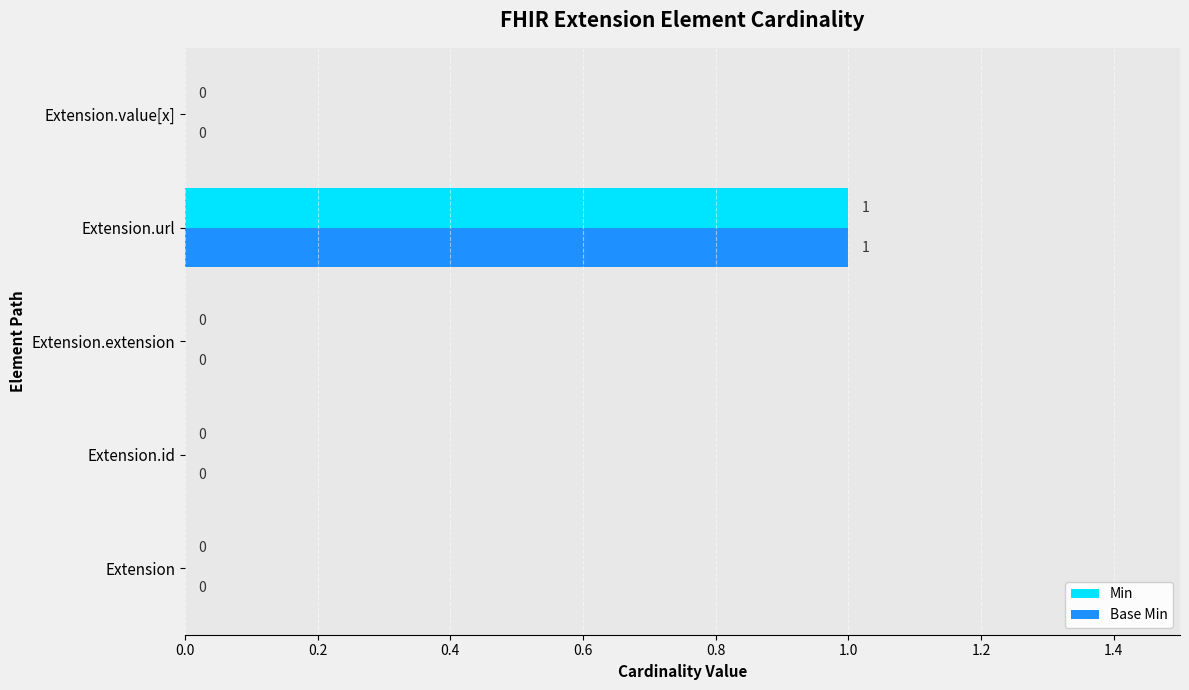

How many Min values are between 0 and 1?

5